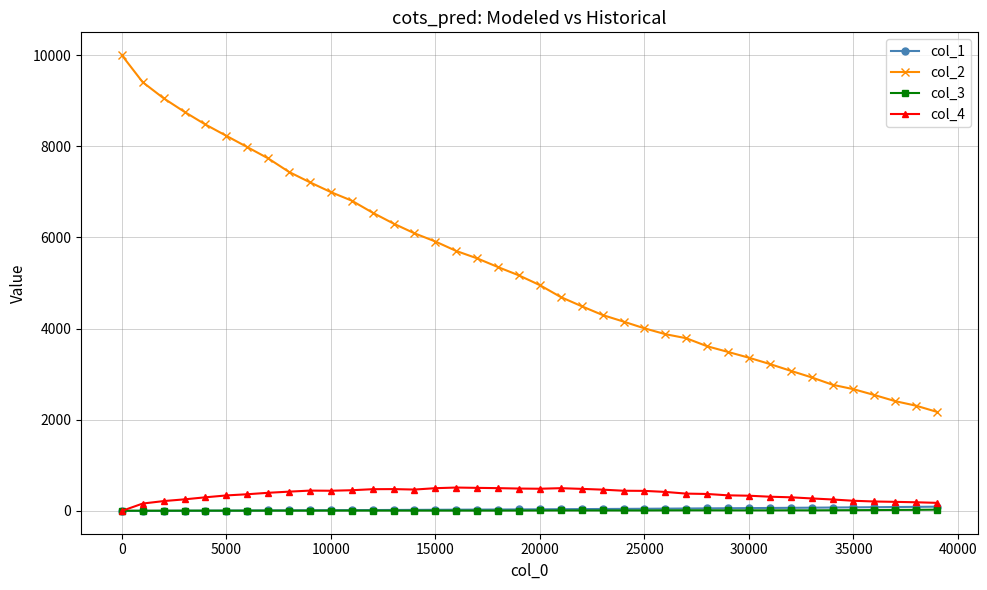

Which series has the largest range (max minus min)?

col_2